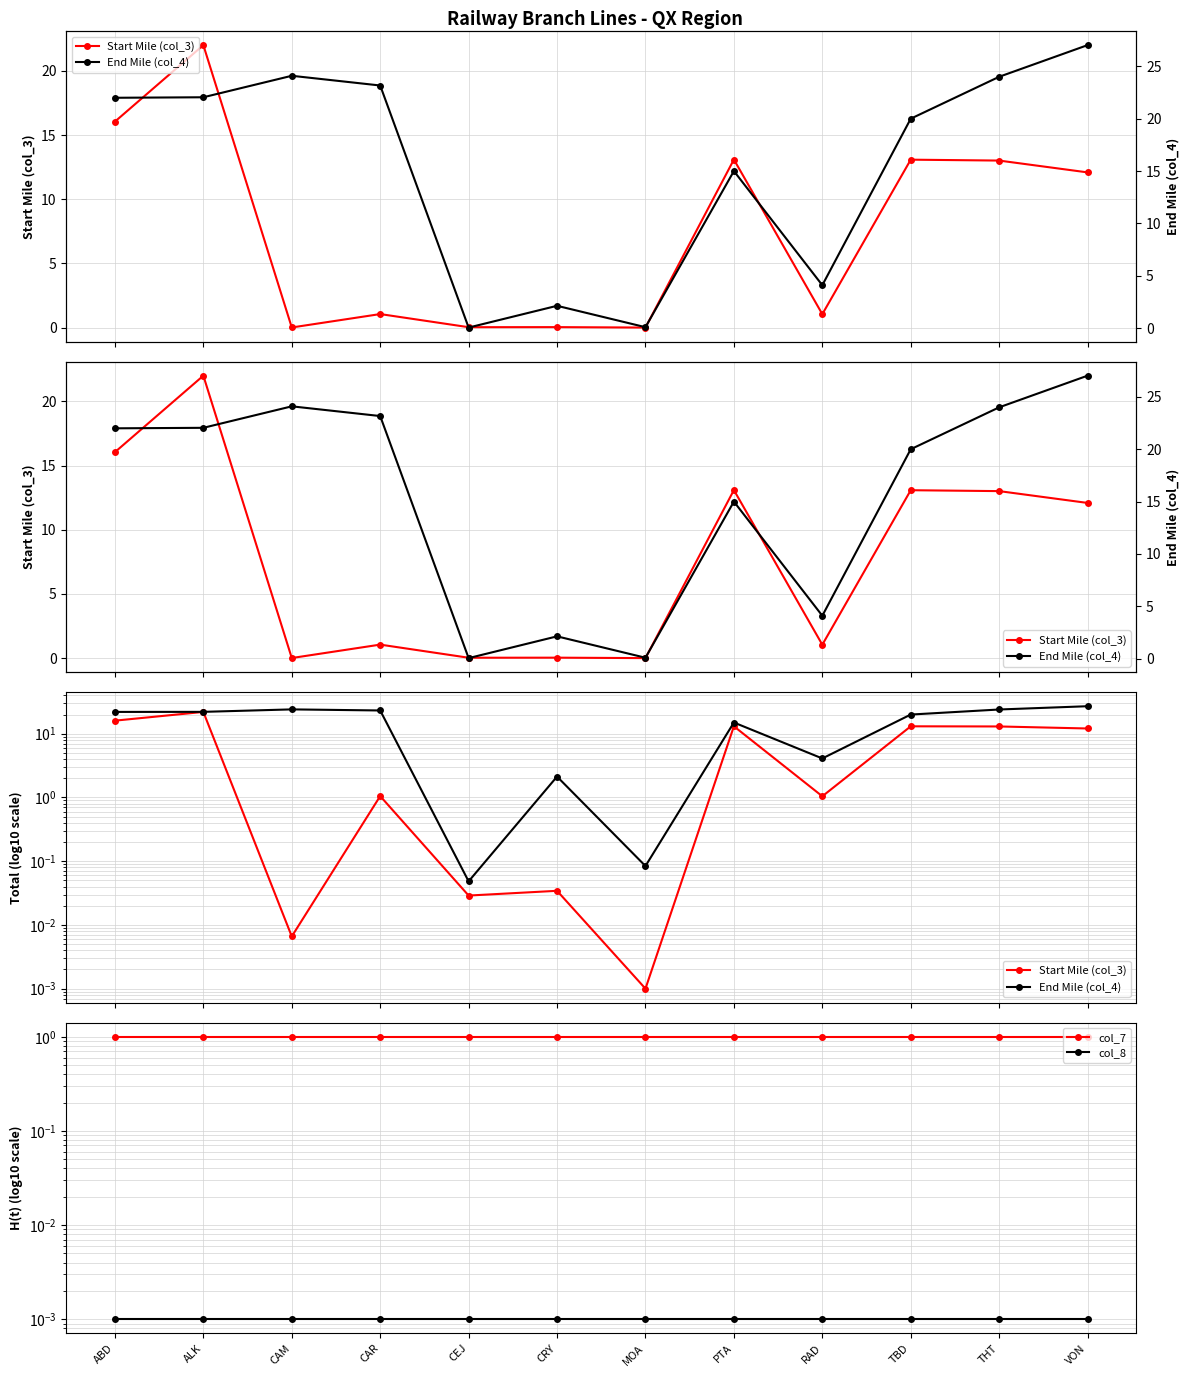

Is this an area chart (filled region under the line)?

No